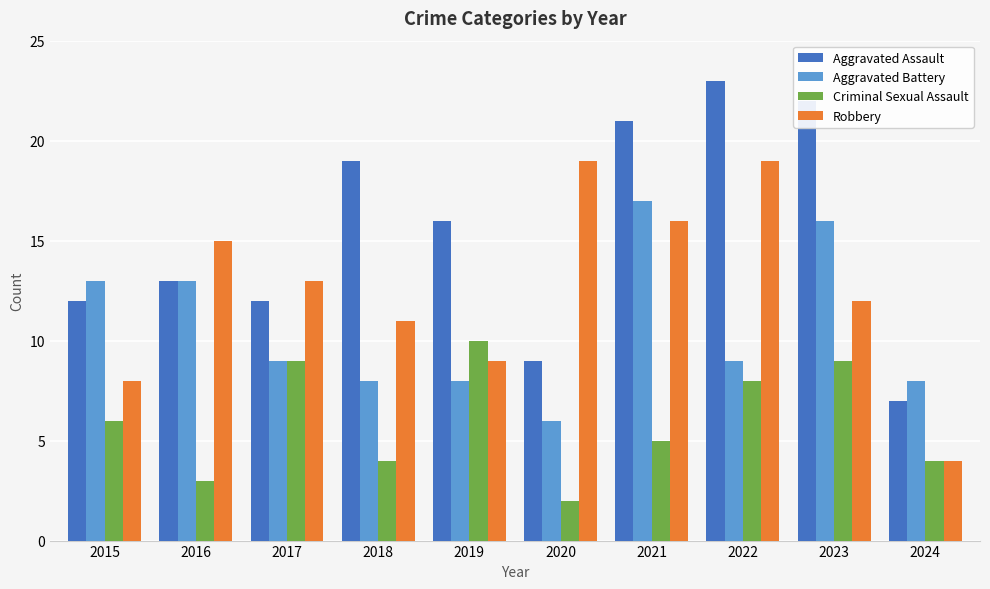

Which series changed the most between 2019 and 2023?

Aggravated Battery